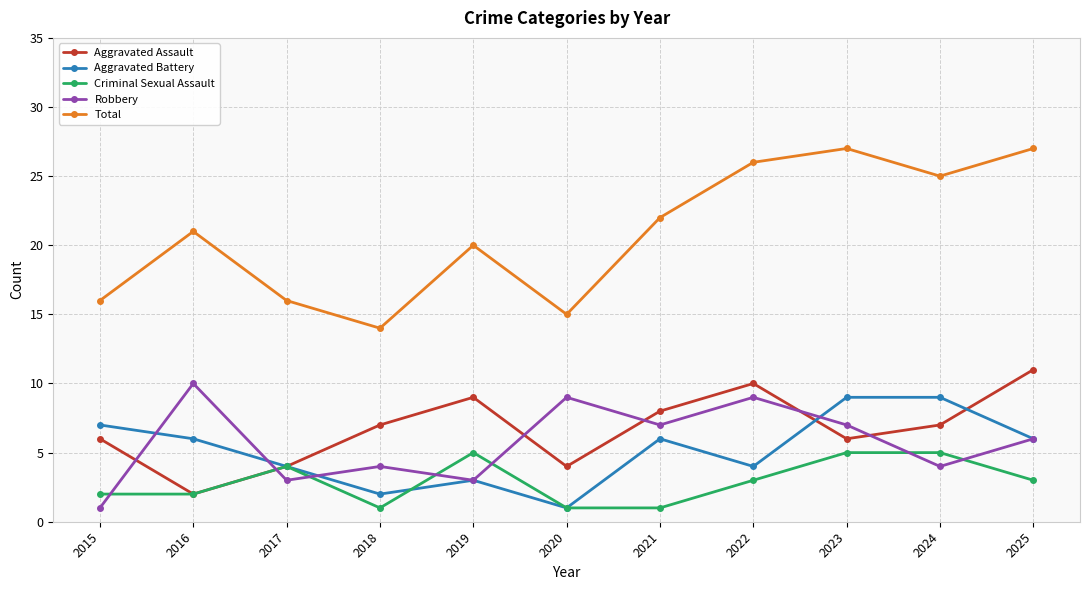

Which series has the largest total across all categories?

Total